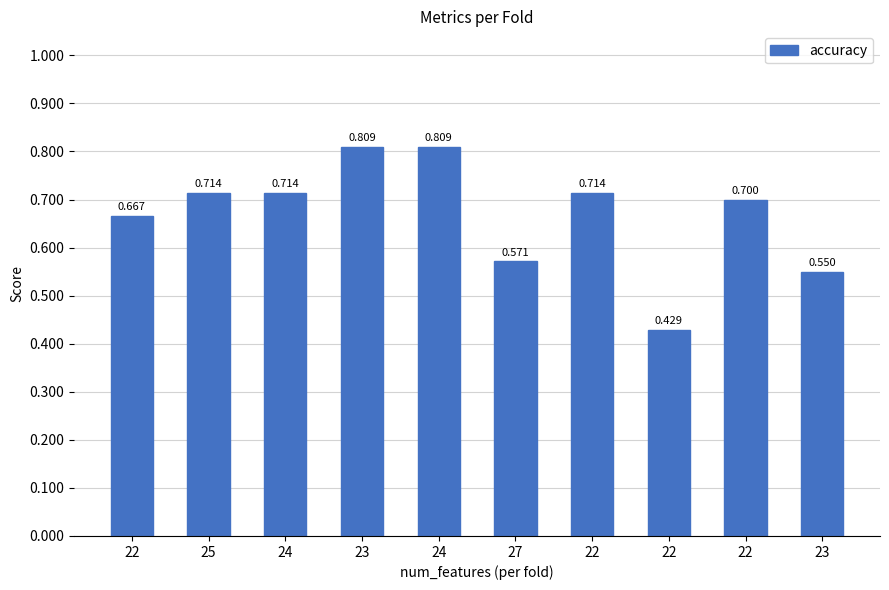

Reading right to left, extract all data points from this chart.

23=0.6	22=0.7	22=0.4	22=0.7	27=0.6	24=0.8	23=0.8	24=0.7	25=0.7	22=0.7